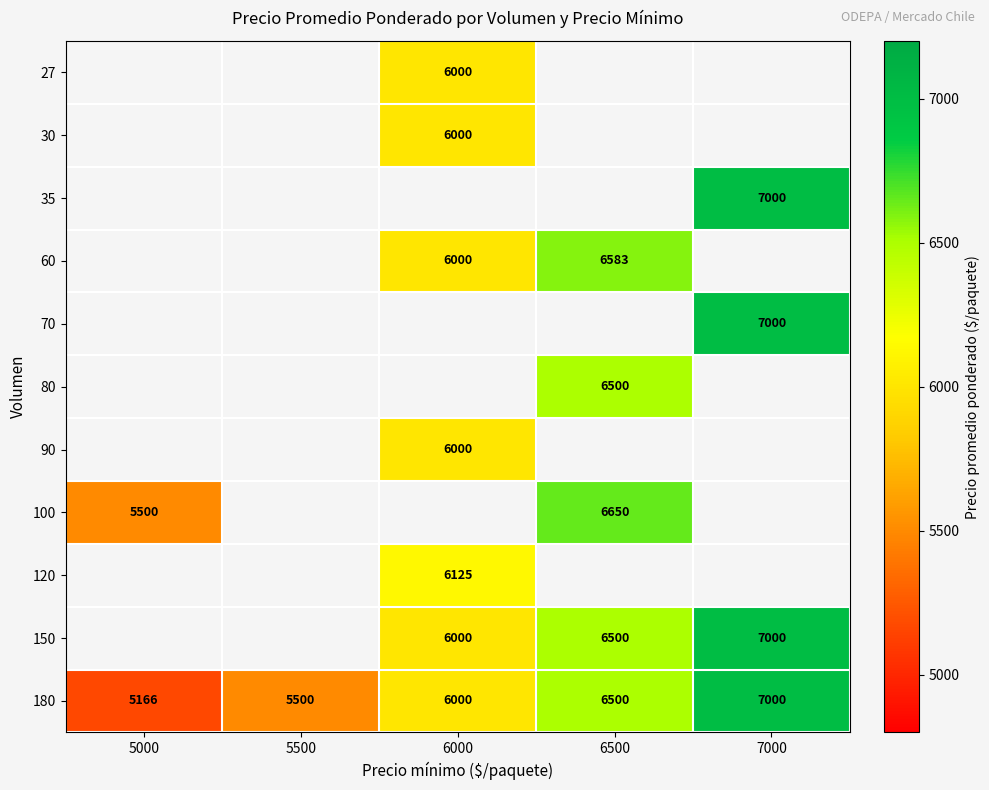

The 100 series shows 3274 at 5000. True or false?

False